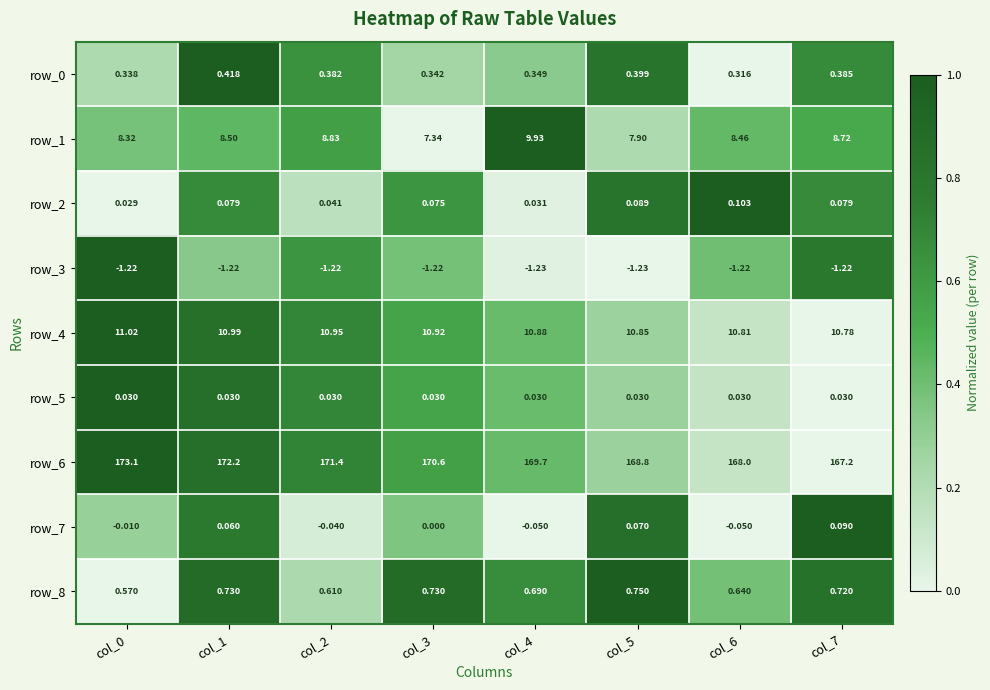

Count the number of data series in this chart.

9